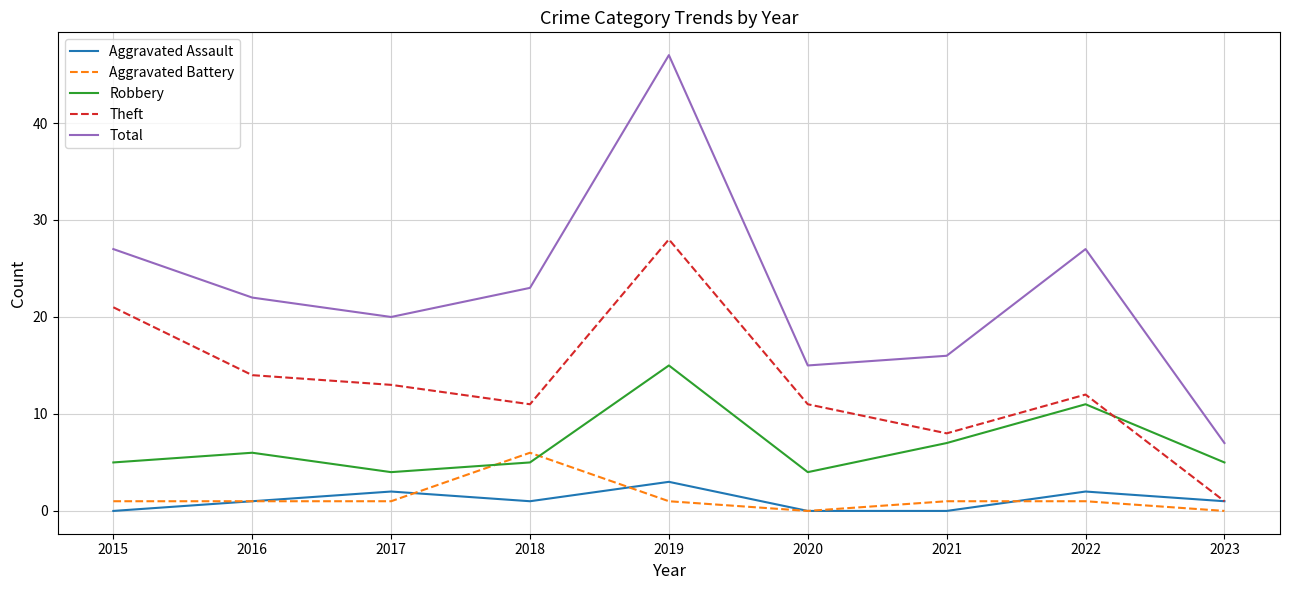

What are all the series names shown in the legend?

Aggravated Assault, Aggravated Battery, Robbery, Theft, Total